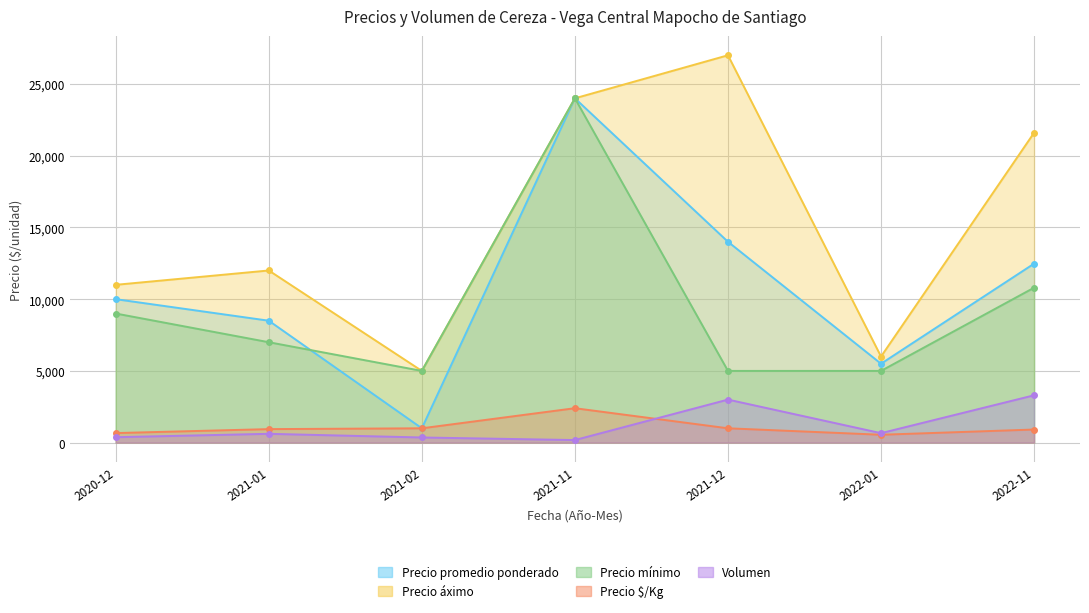

What is the difference between the highest and lowest values at 2021-11?

23820